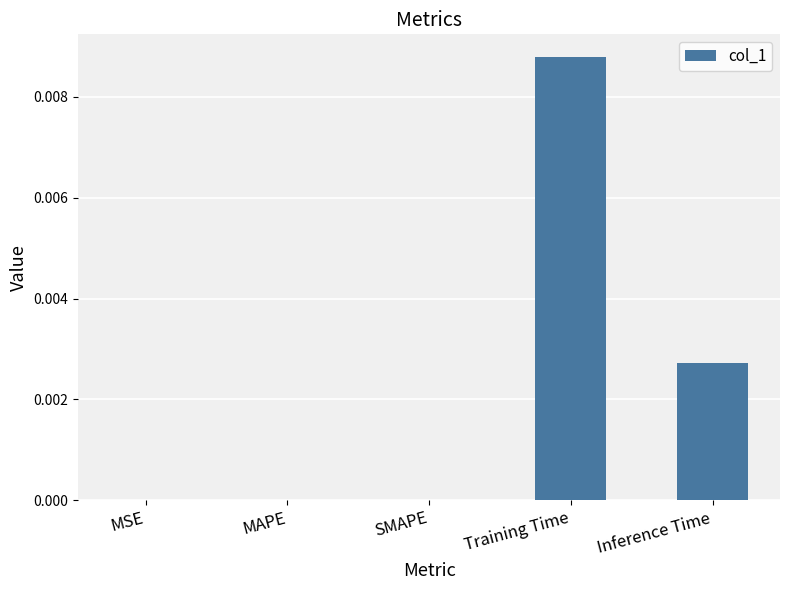

True or false: the data shows 0.0 at Inference Time.

True